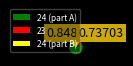

Is the sum of 23 and 24 (part B) greater than half?

No